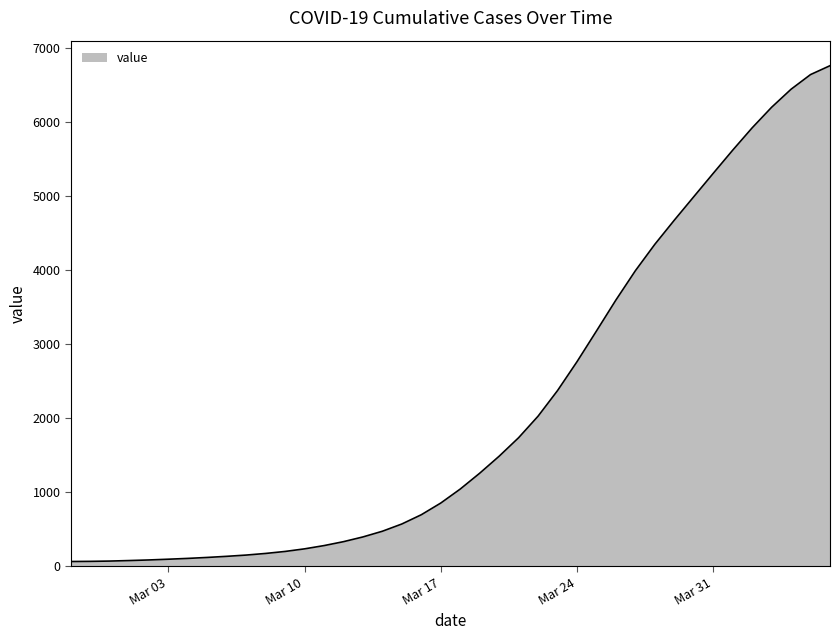

What is the difference between the maximum and minimum values?

6701